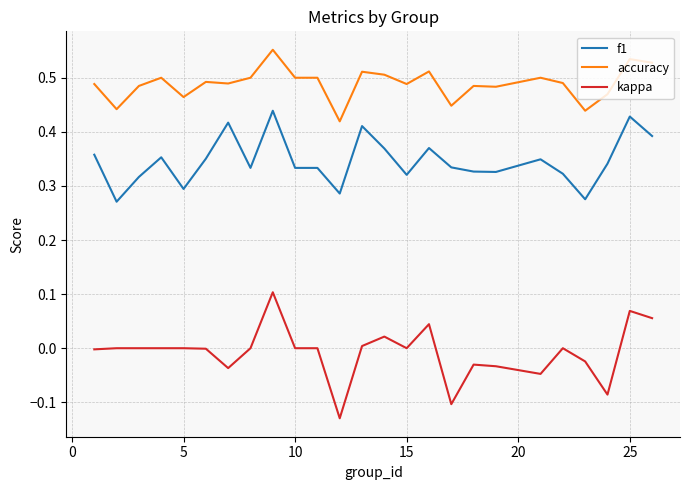

List the series in order of their overall mean, highest first.

accuracy, f1, kappa